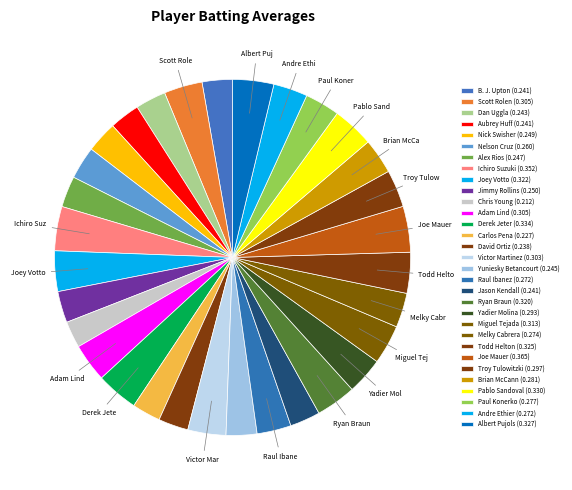

What percentage is the Melky Cabrera slice, to the nearest percent?

3%